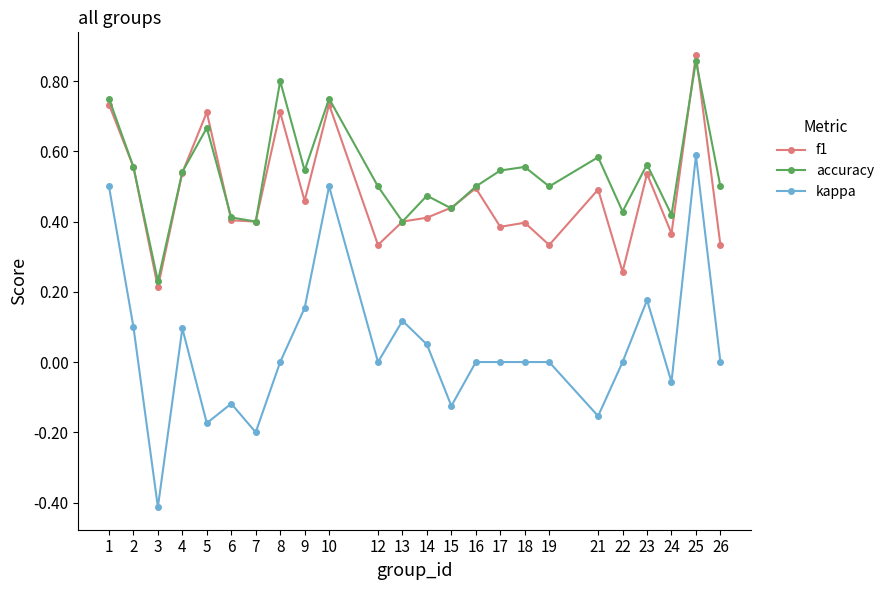

What is the minimum value shown in the chart?

-0.4